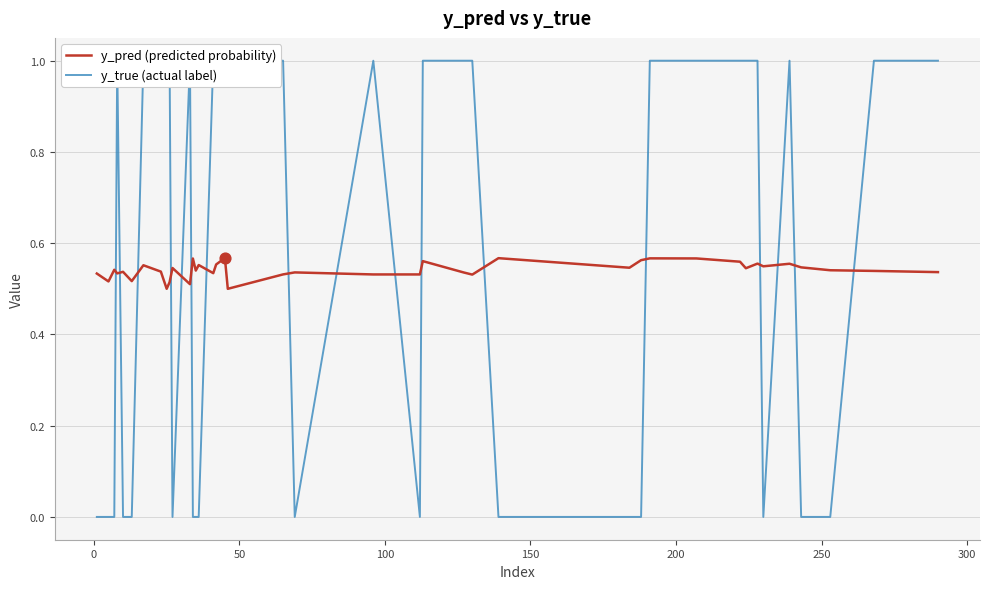

Is the value of y_true (actual label) at 21 greater than the value of y_pred (predicted probability) at 20?

Yes